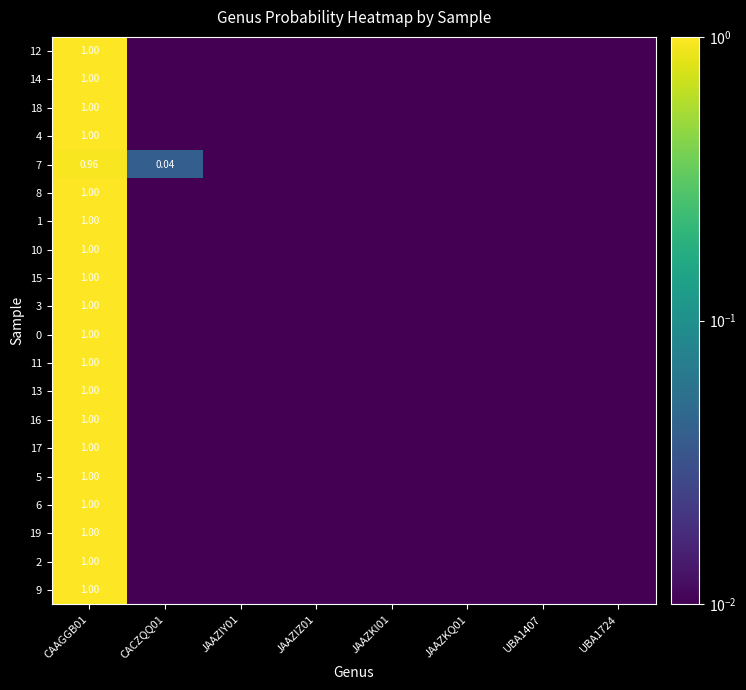

The value of 1 at JAAZKQ01 is 0.0. True or false?

True